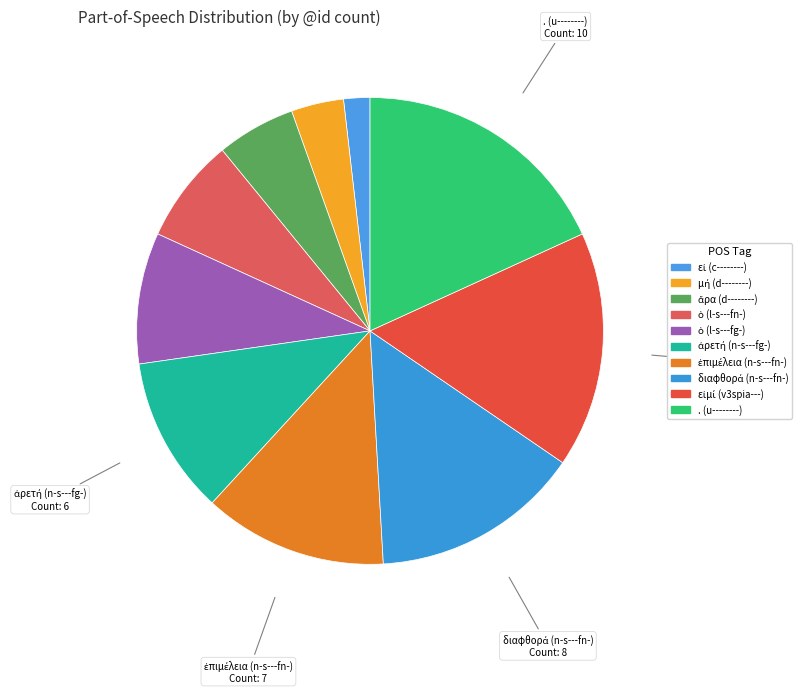

What percentage do μή (d--------) and ὁ (l-s---fn-) together represent?

10.9%